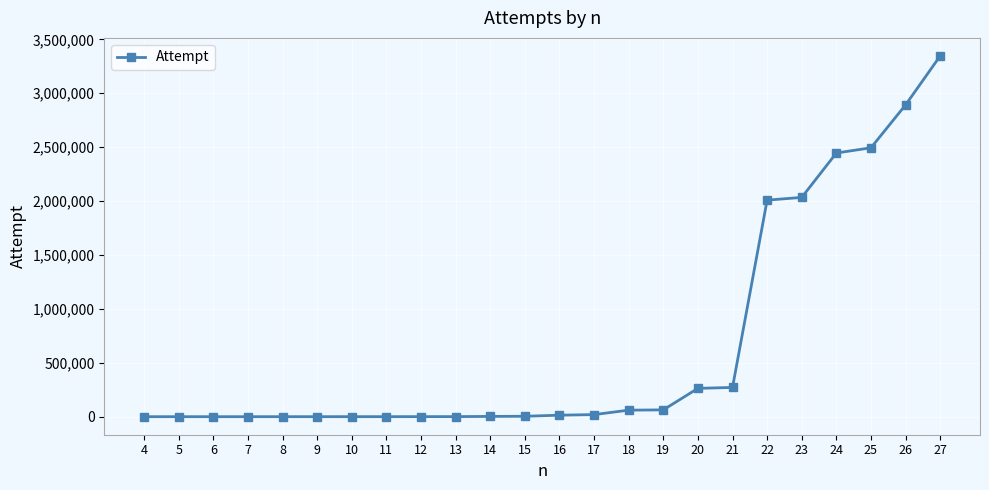

Read the value at 27.

3345905